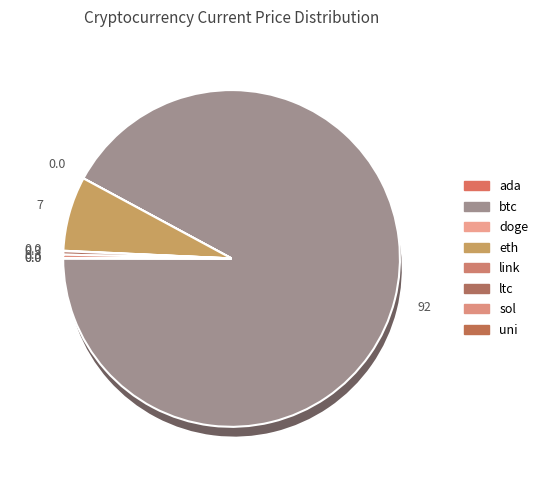

To the nearest percent, what is the difference between the largest and smallest slice percentages?

92%